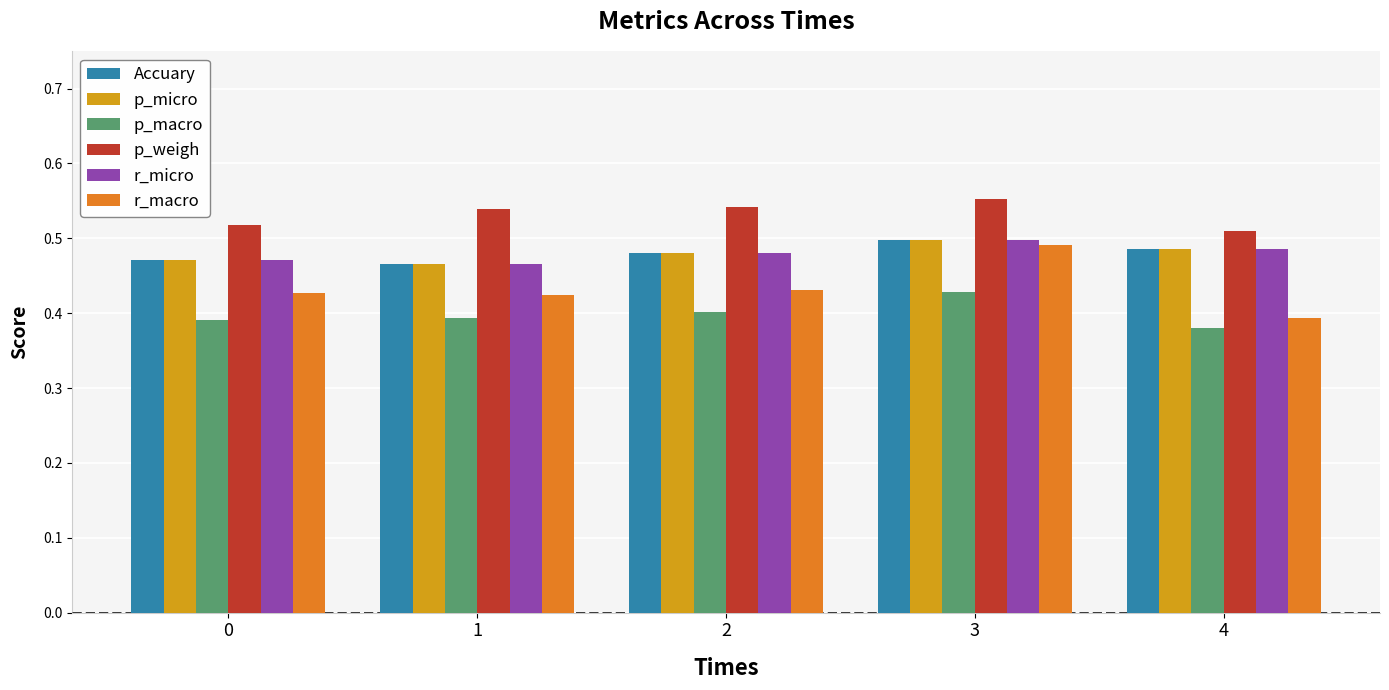

Does the chart contain stacked bars?

No